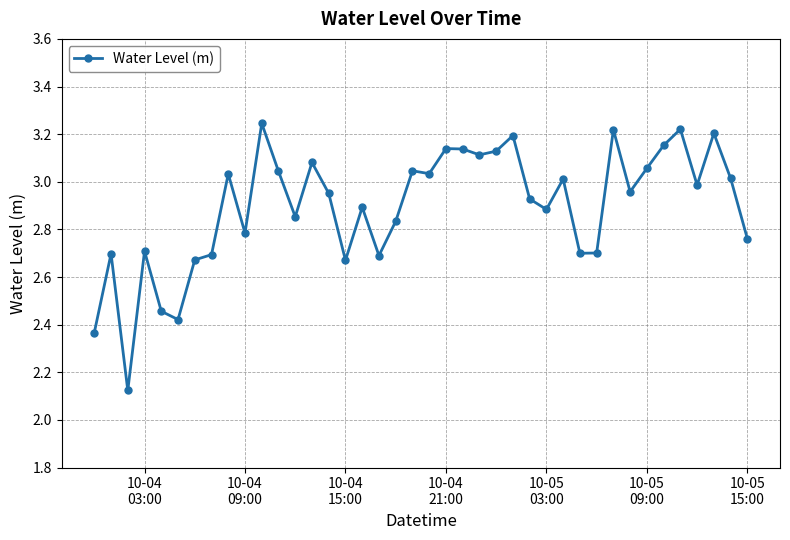

True or false: there are more than 0 points higher than both neighbors.

True